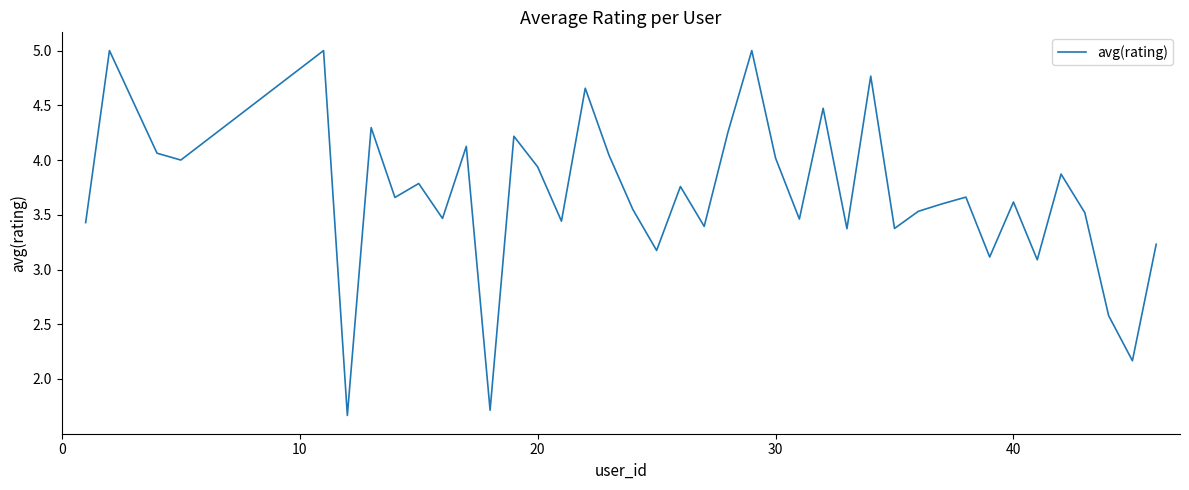

What is the maximum value shown in the chart?

5.0